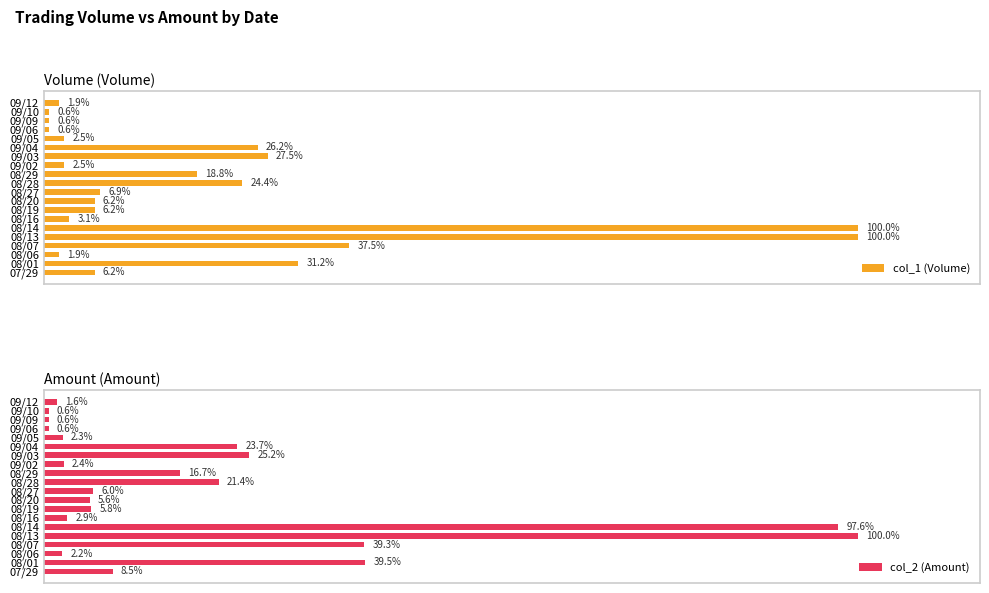

At how many categories does at least one series exceed 87?

2